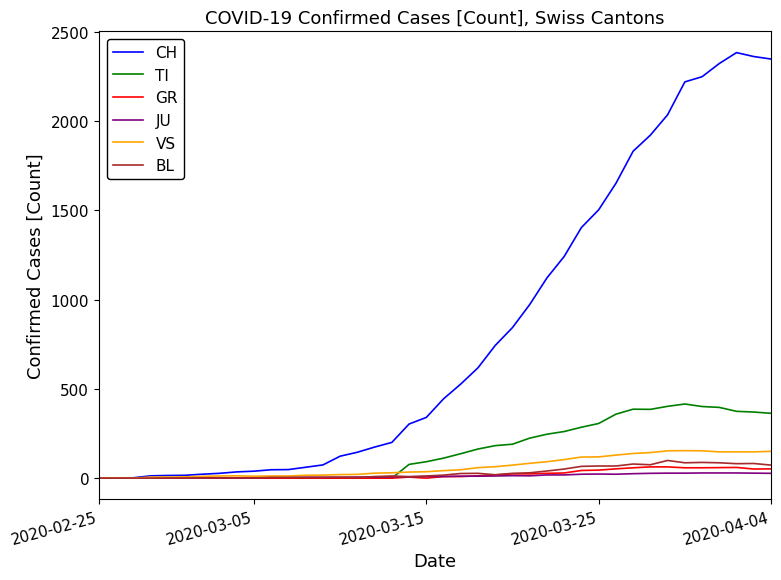

What is the maximum value for BL?

99